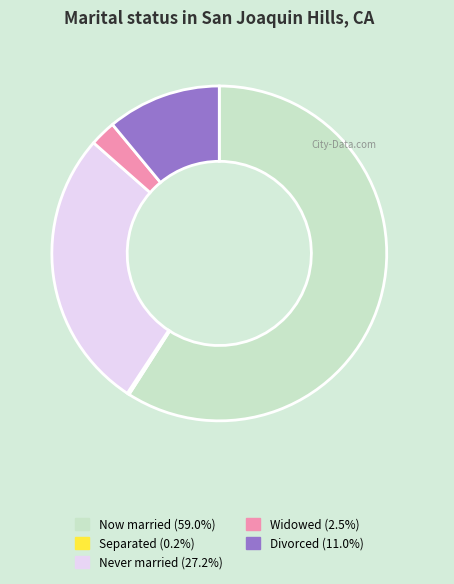

What is the ratio of the value at Never married (27.2%) to the value at Widowed (2.5%)?

10.9